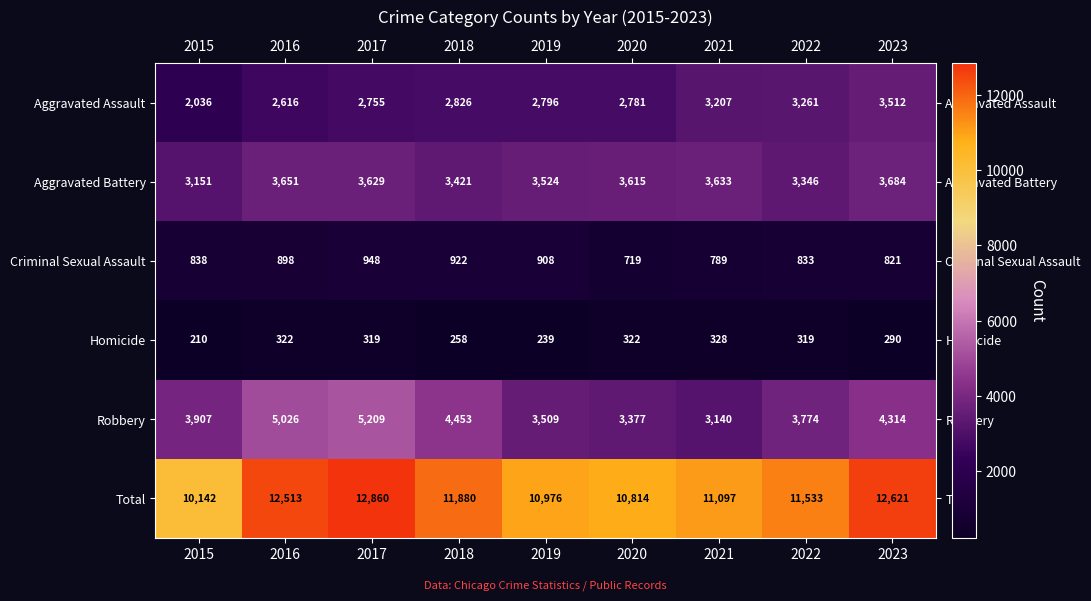

List the series in order of their peak value, lowest first.

Homicide, Criminal Sexual Assault, Aggravated Assault, Aggravated Battery, Robbery, Total